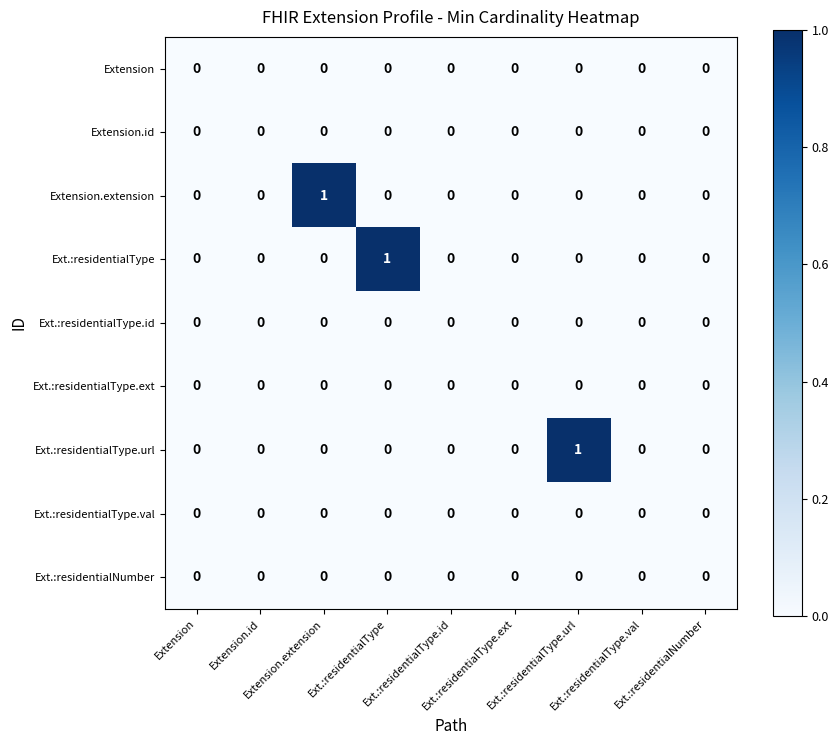

How many distinct data groups are displayed?

9